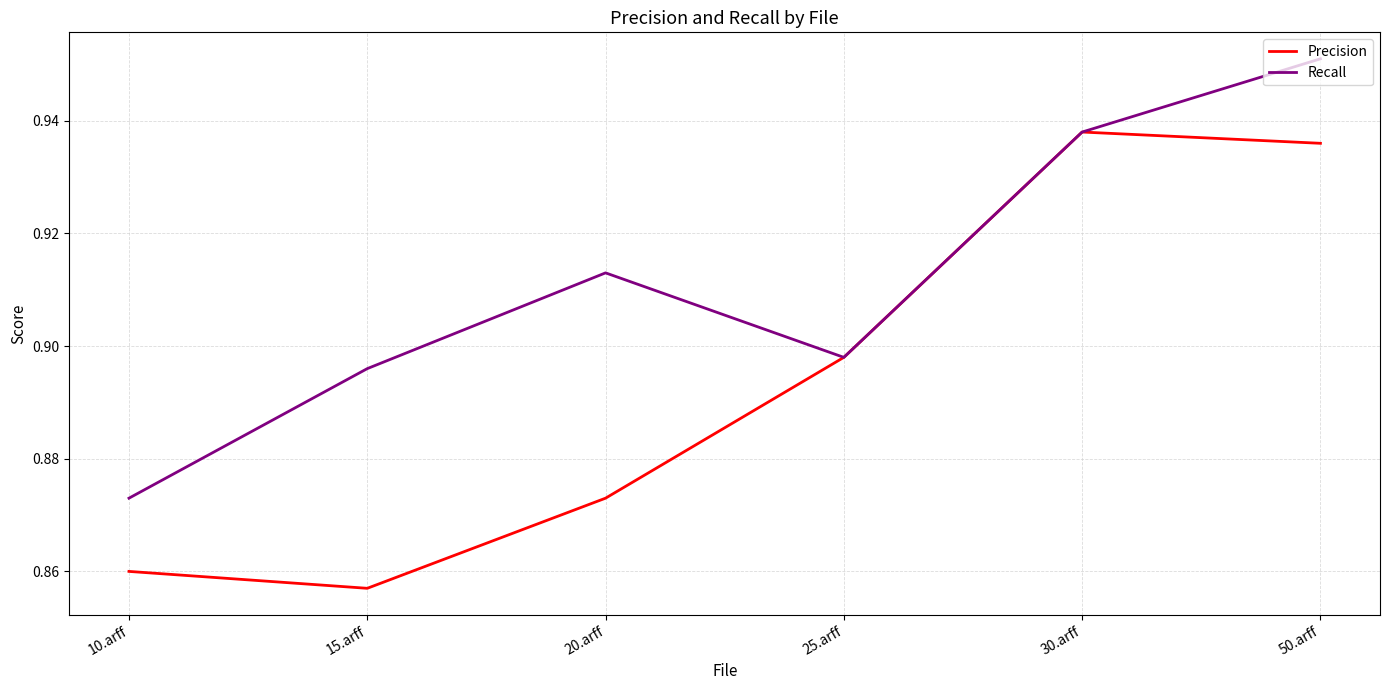

In Recall, how many points are higher than both neighbors (excluding endpoints)?

1